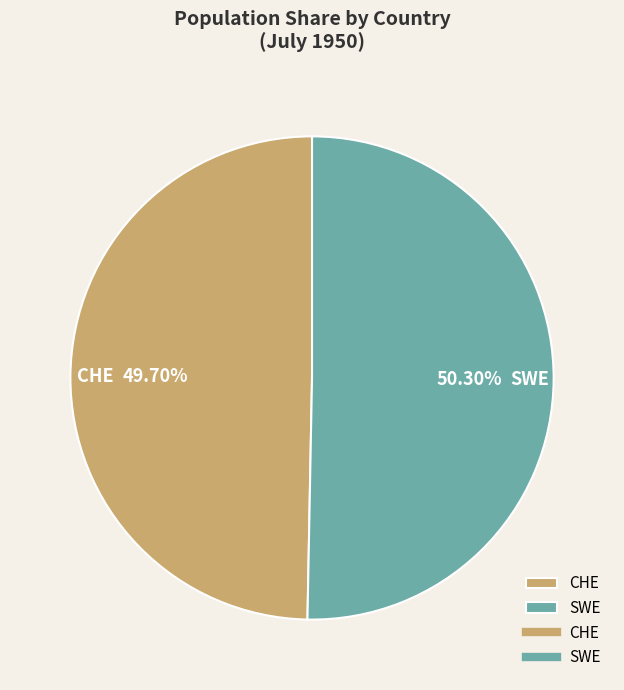

Which slice represents more than half of the pie?

SWE